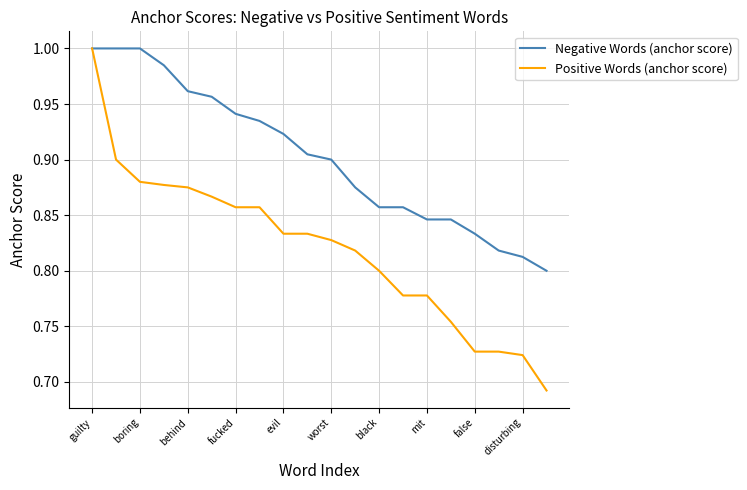

Rank the series by their average value, from lowest to highest.

Positive Words (anchor score), Negative Words (anchor score)